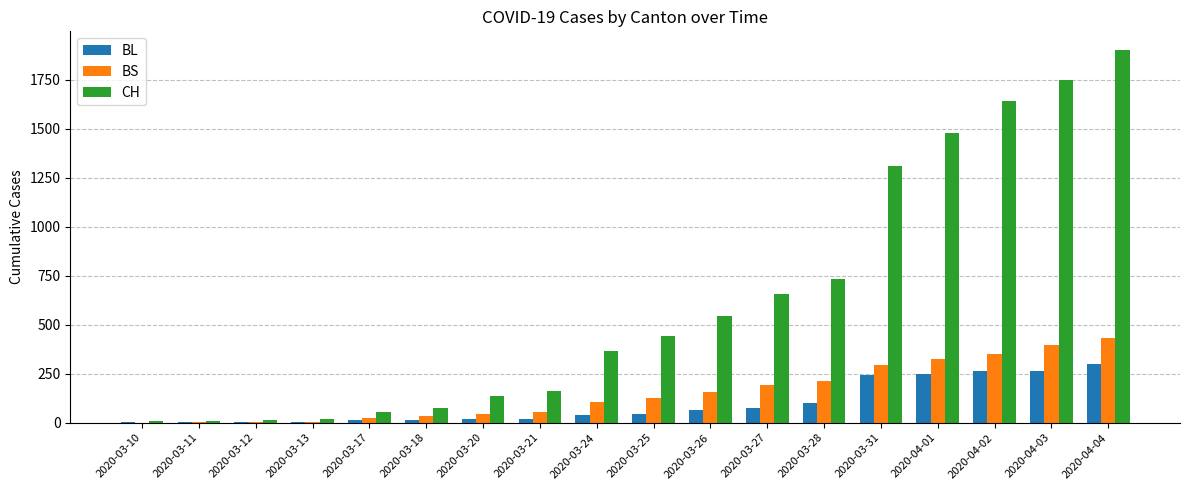

At which category is the sum across all series the highest?

2020-04-04